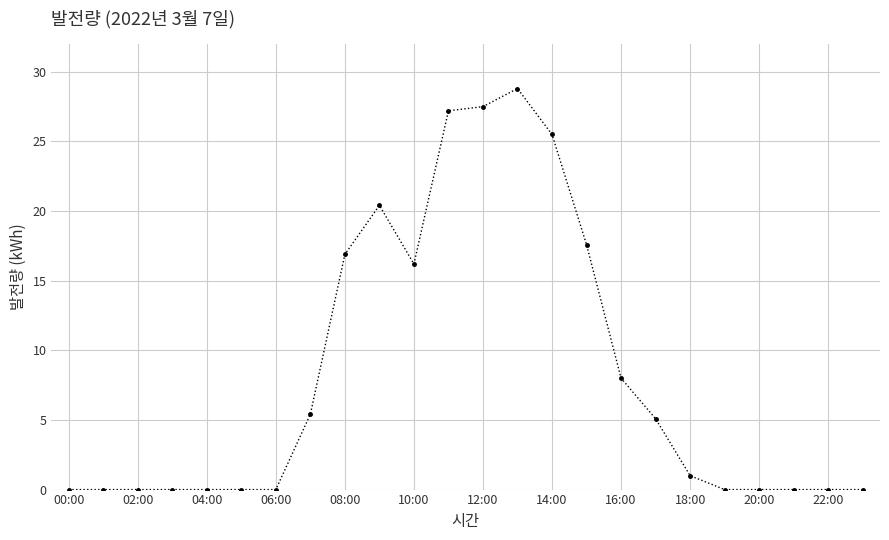

How many lines are shown in the chart?

1